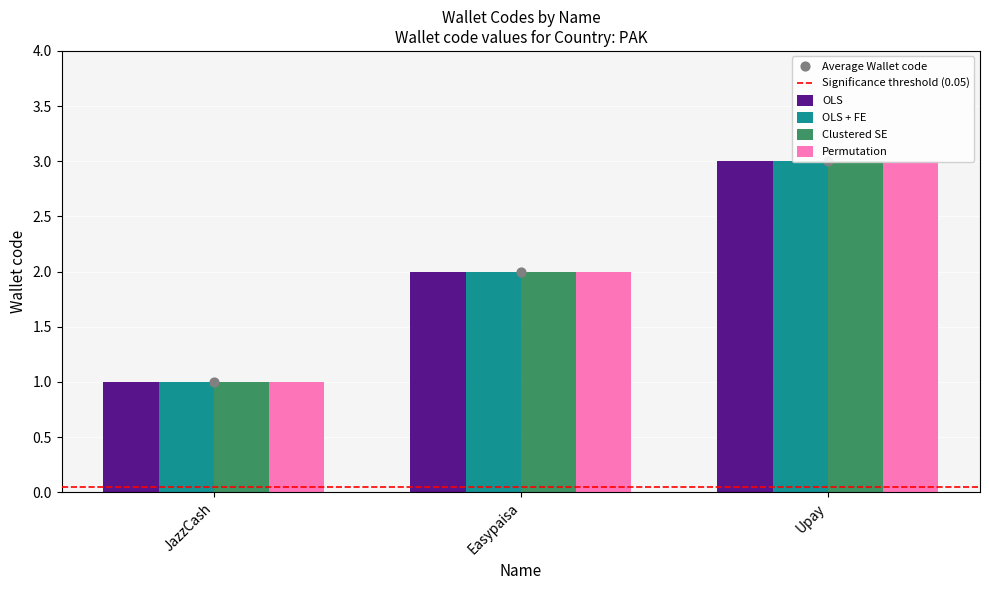

At how many categories does at least one series exceed 2?

1